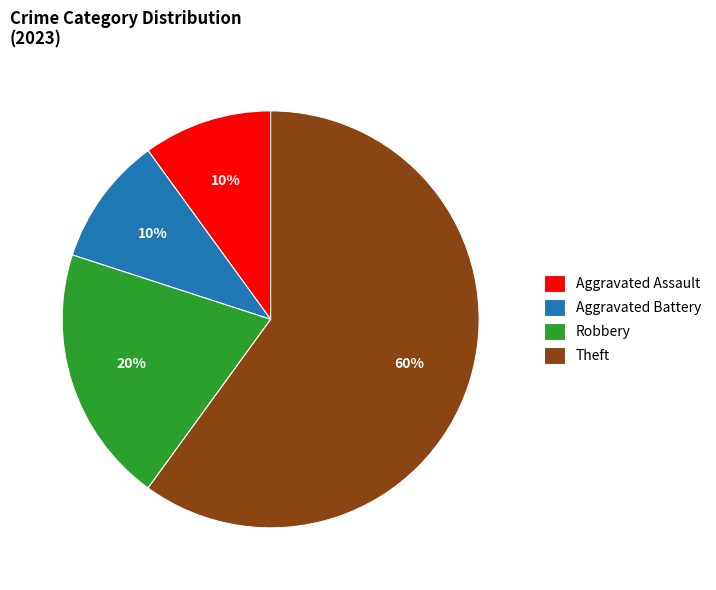

Is there a majority slice in this chart?

Yes